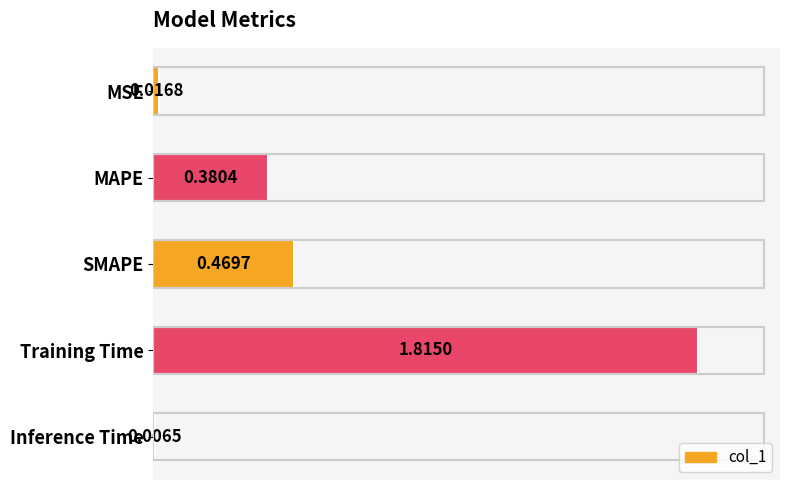

Count the number of categories in the chart.

5